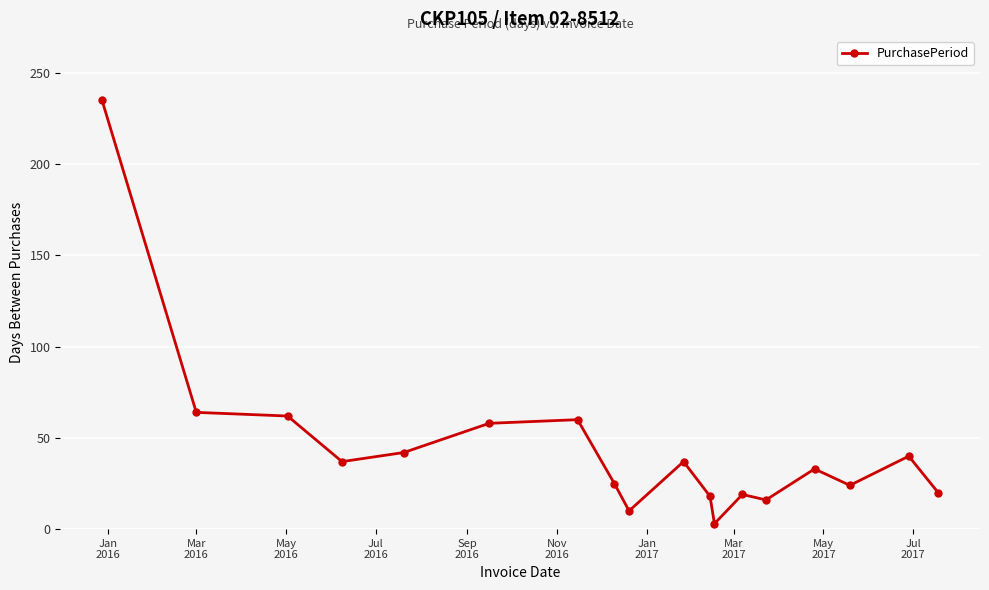

How many lines are shown in the chart?

1